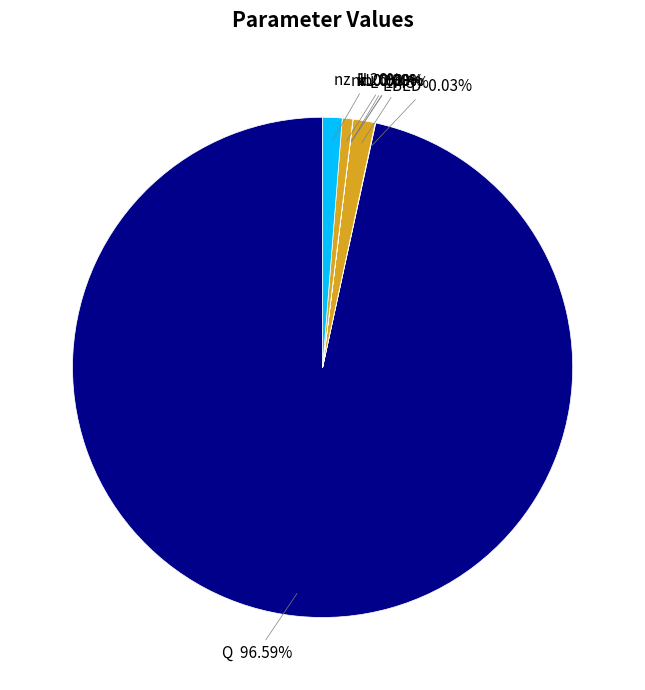

Which category accounts for the majority?

Q